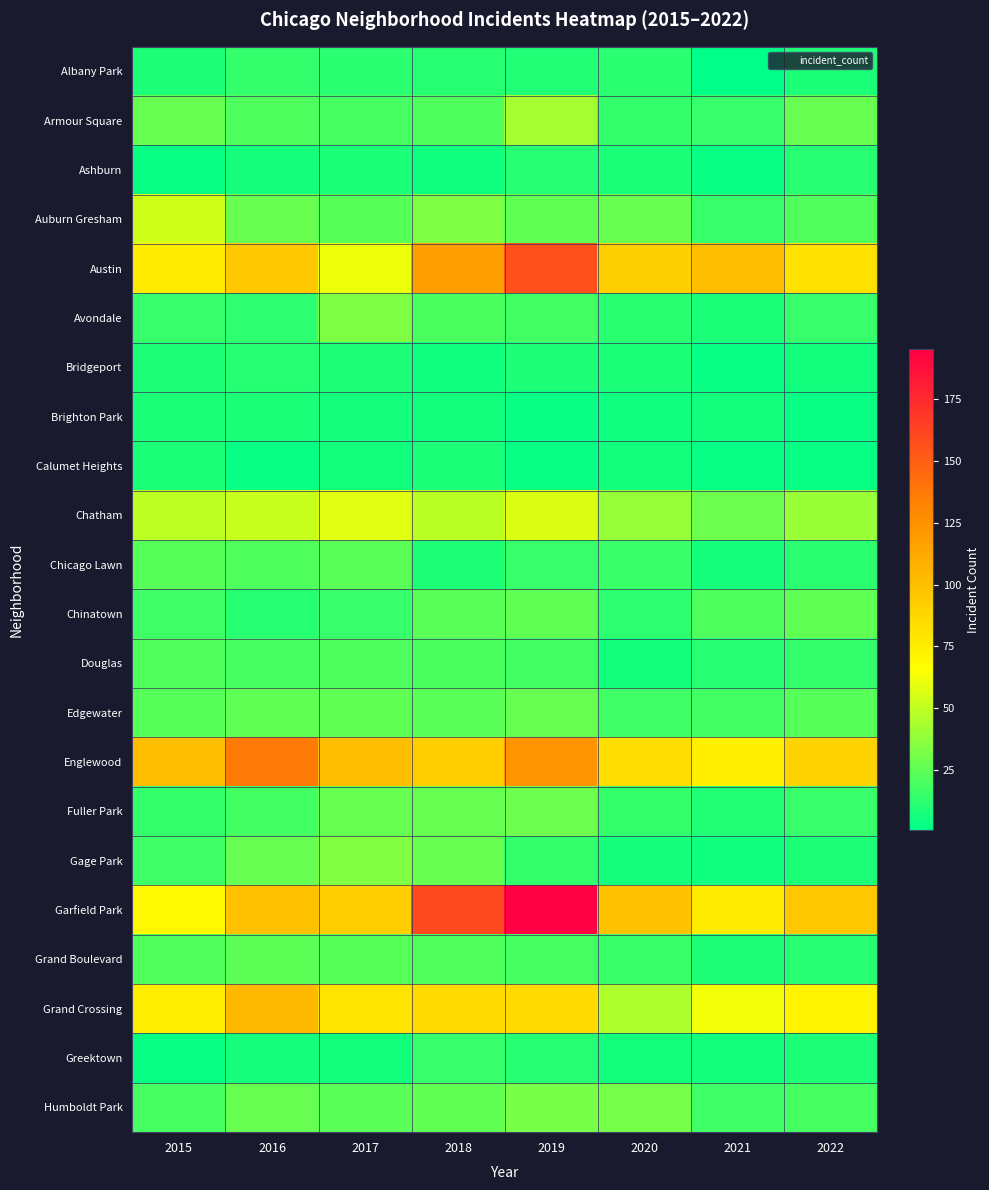

Rank the series by their maximum value, from highest to lowest.

Garfield Park, Austin, Englewood, Grand Crossing, Chatham, Auburn Gresham, Armour Square, Gage Park, Avondale, Humboldt Park, Fuller Park, Edgewater, Chinatown, Grand Boulevard, Chicago Lawn, Douglas, Greektown, Albany Park, Ashburn, Bridgeport, Brighton Park, Calumet Heights